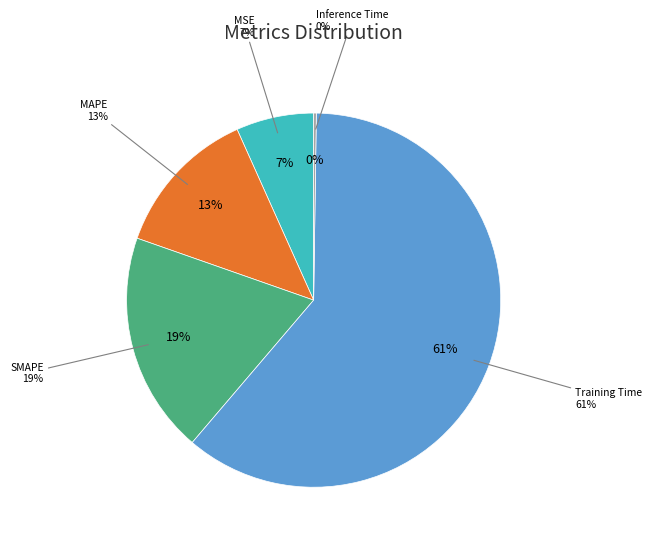

Is there a majority slice in this chart?

Yes